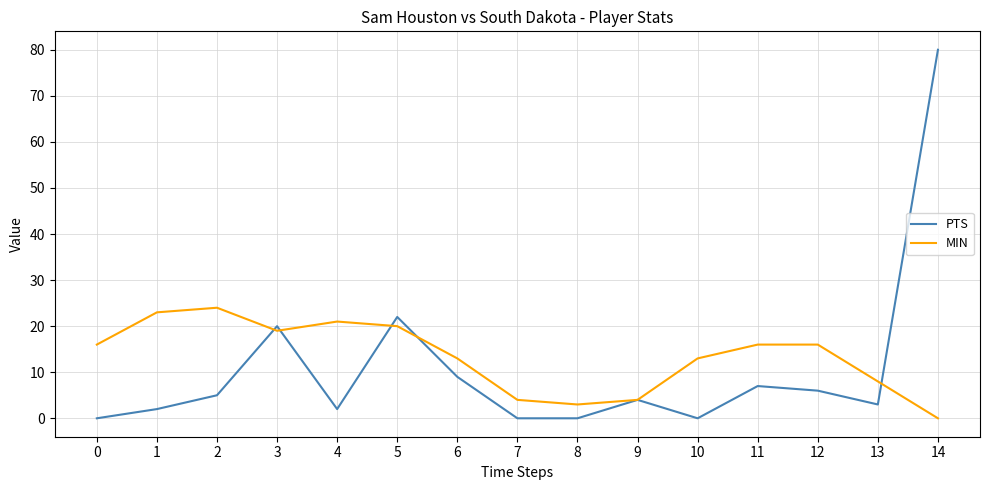

True or false: PTS has a value of 3 at 13.

True